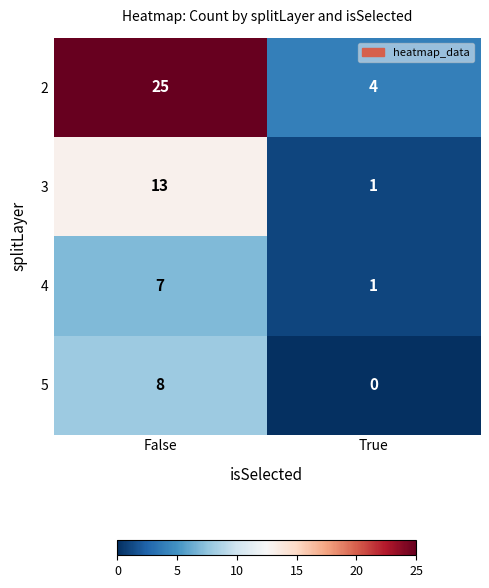

The 3 series shows 23 at False. True or false?

False